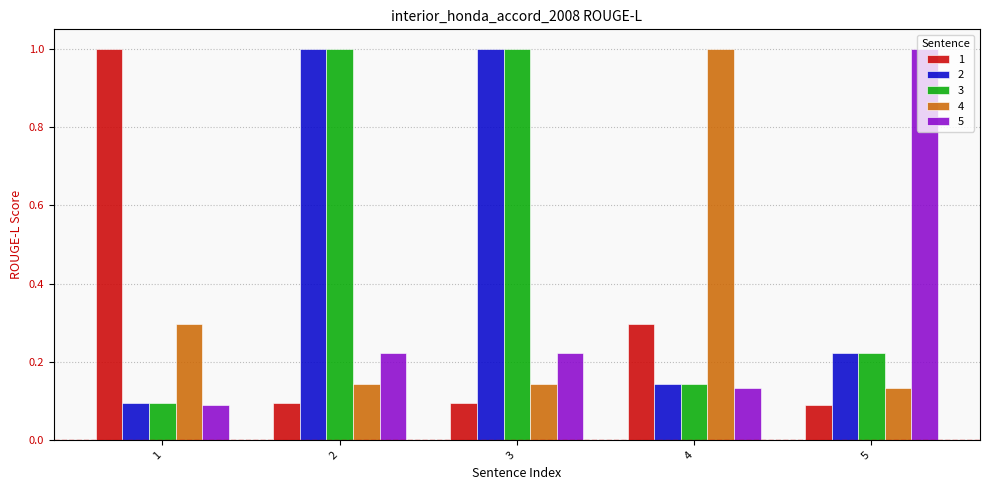

What is the difference between the maximum and second lowest values in the 1 series?

0.9